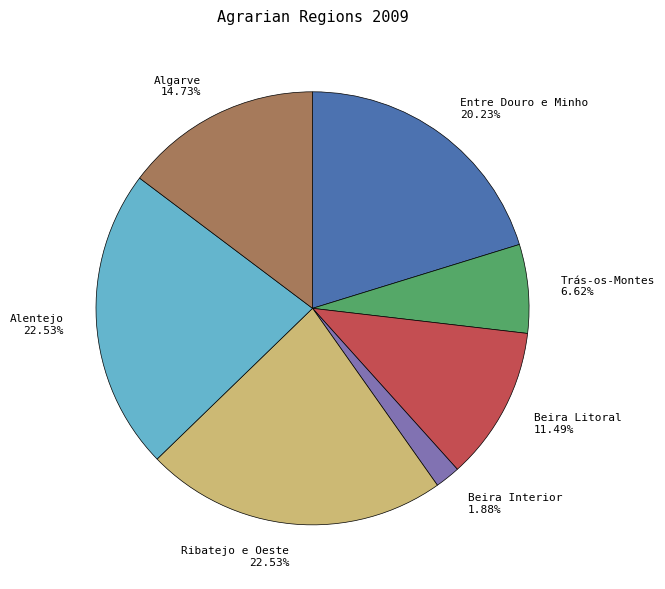

Combined, do Beira Litoral and Ribatejo e Oeste account for over 50%?

No